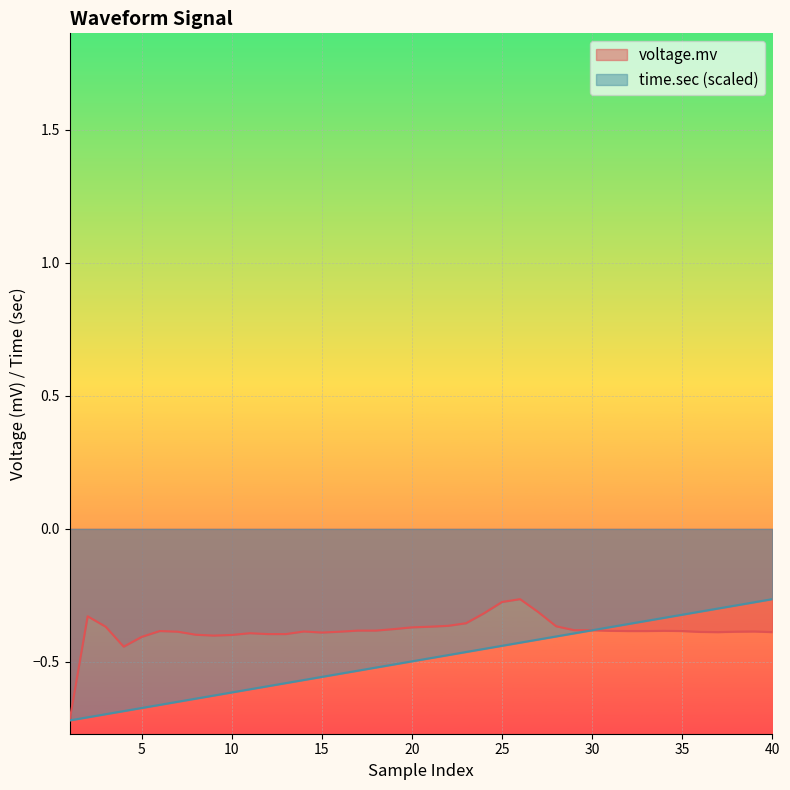

What is the total value across all series at 38?

-0.7